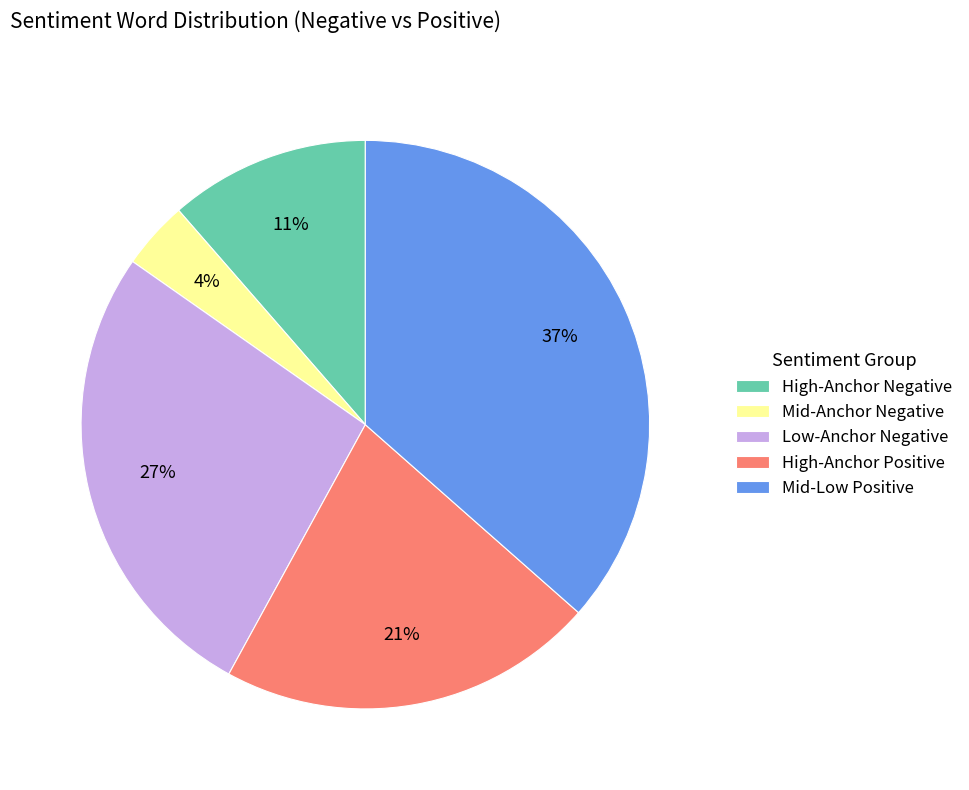

Count the number of slices in the pie.

5